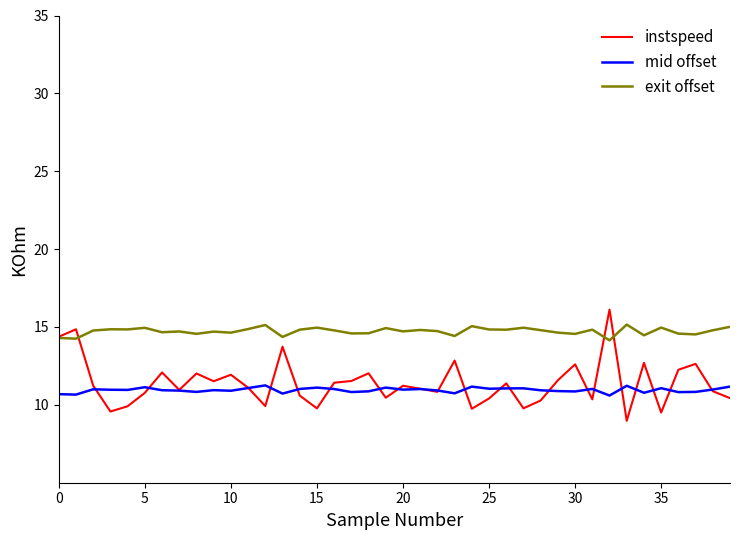

What is the sum of all exit offset values?

589.0